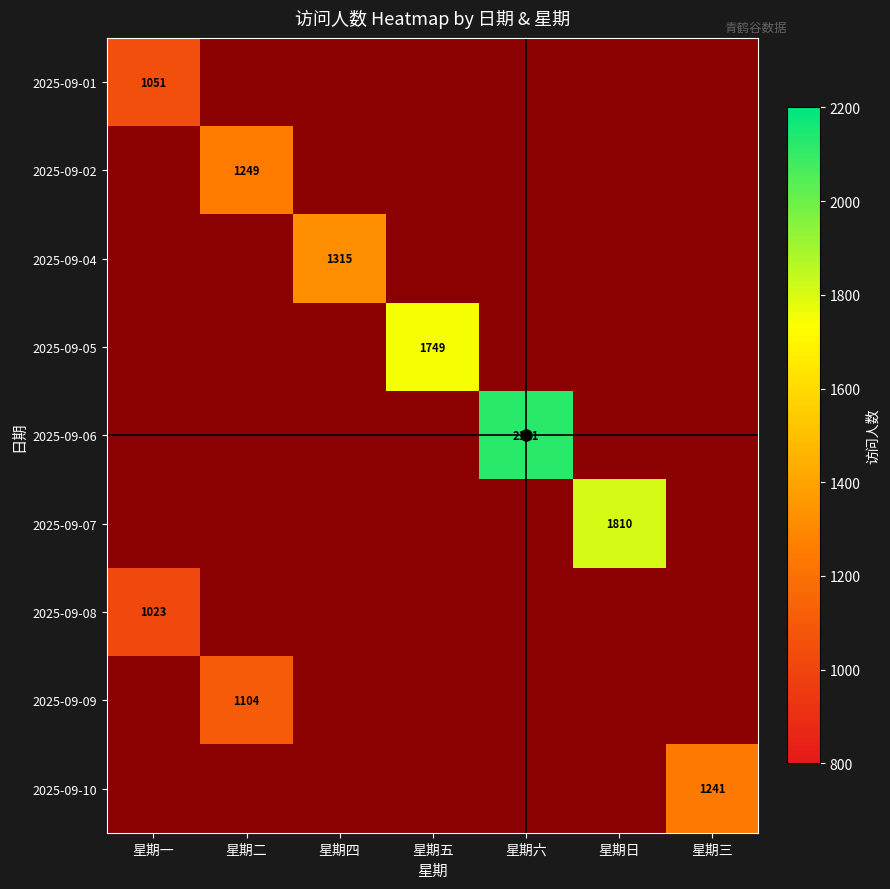

The 2025-09-09 series shows 1104 at 星期二. True or false?

True